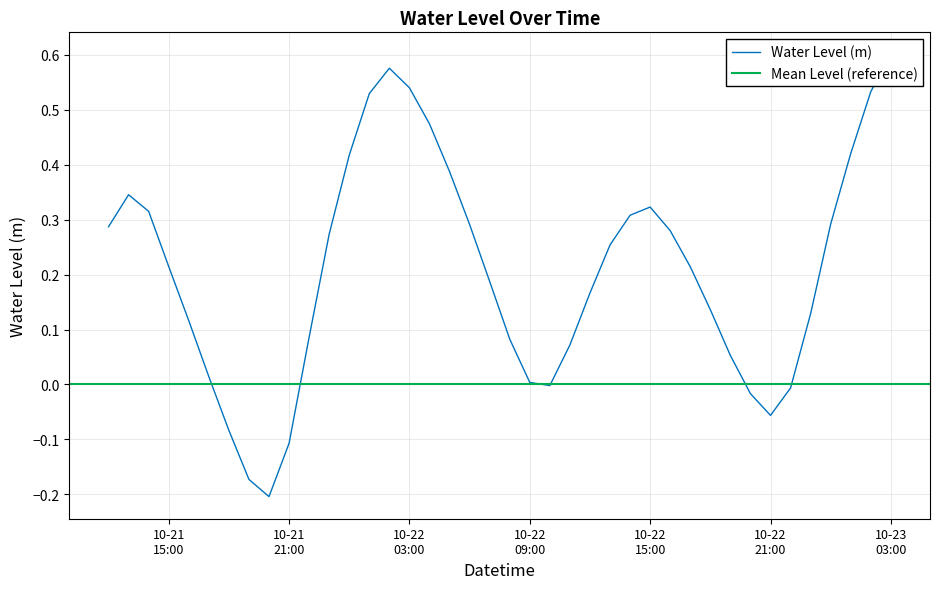

How many values are below zero?

8